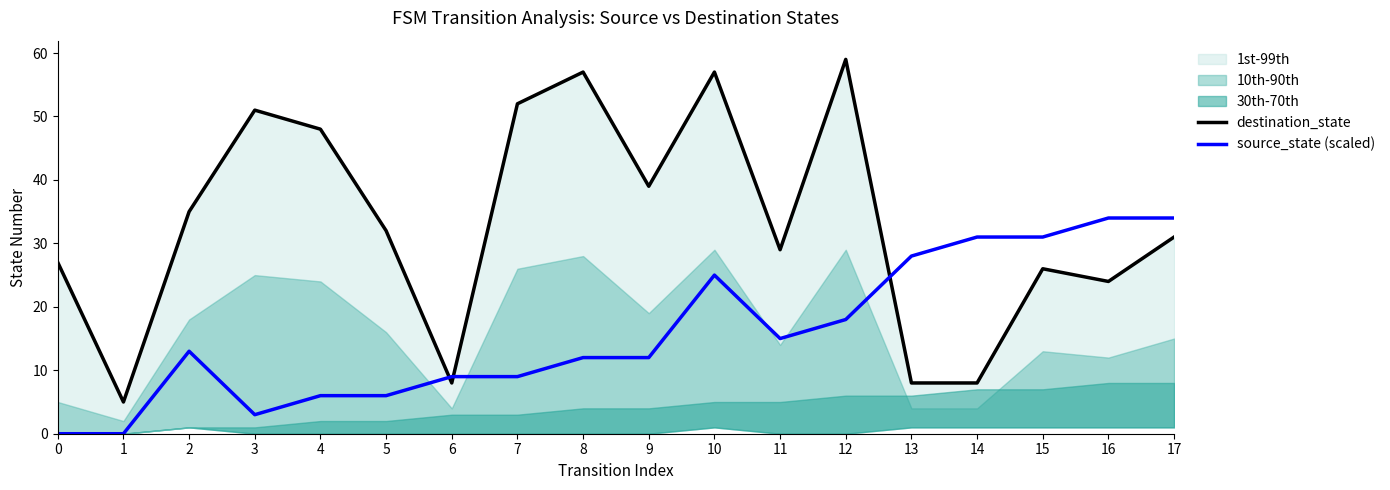

After their last crossing, which series has the higher values: source_state (scaled) or destination_state?

source_state (scaled)